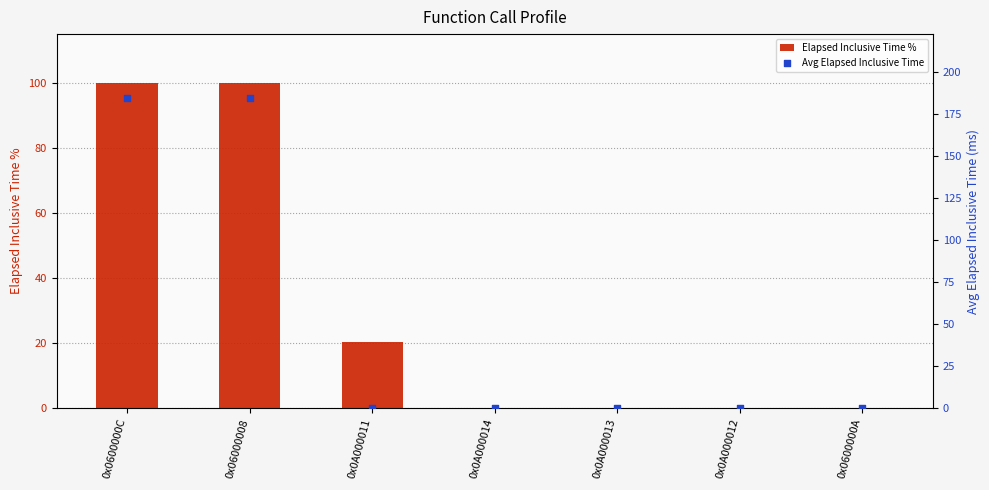

At which category is the sum across all series the highest?

0x0600000C